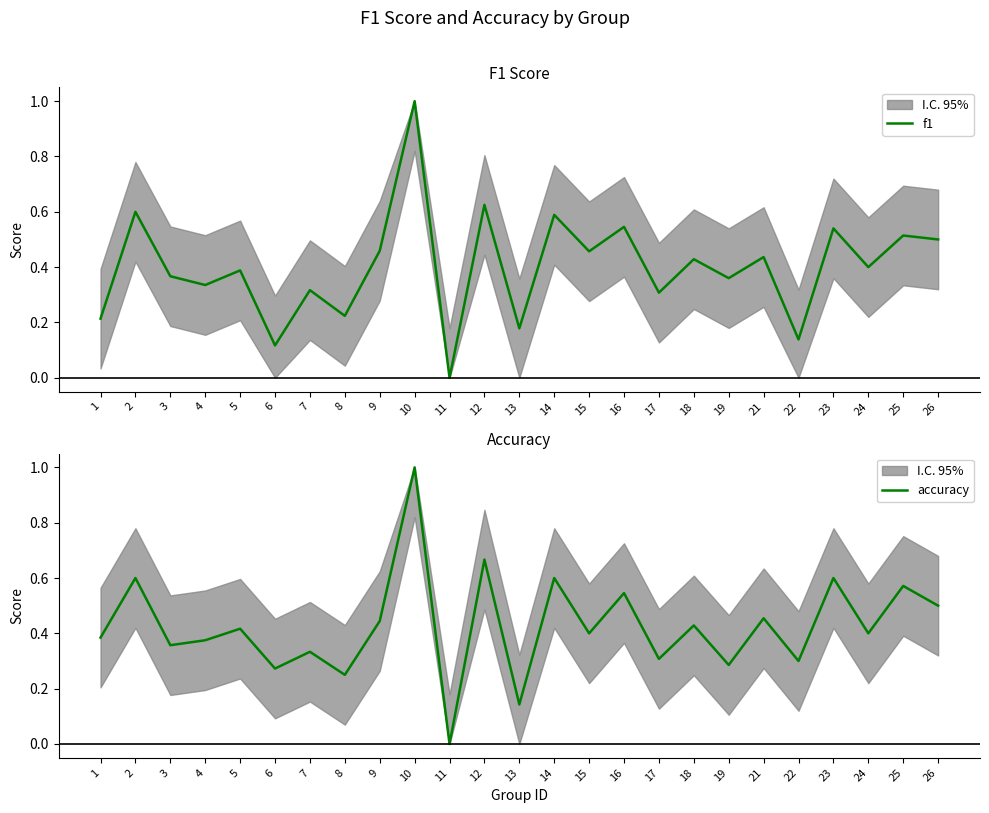

What is the value of the accuracy point at the 17th from the left?

0.3